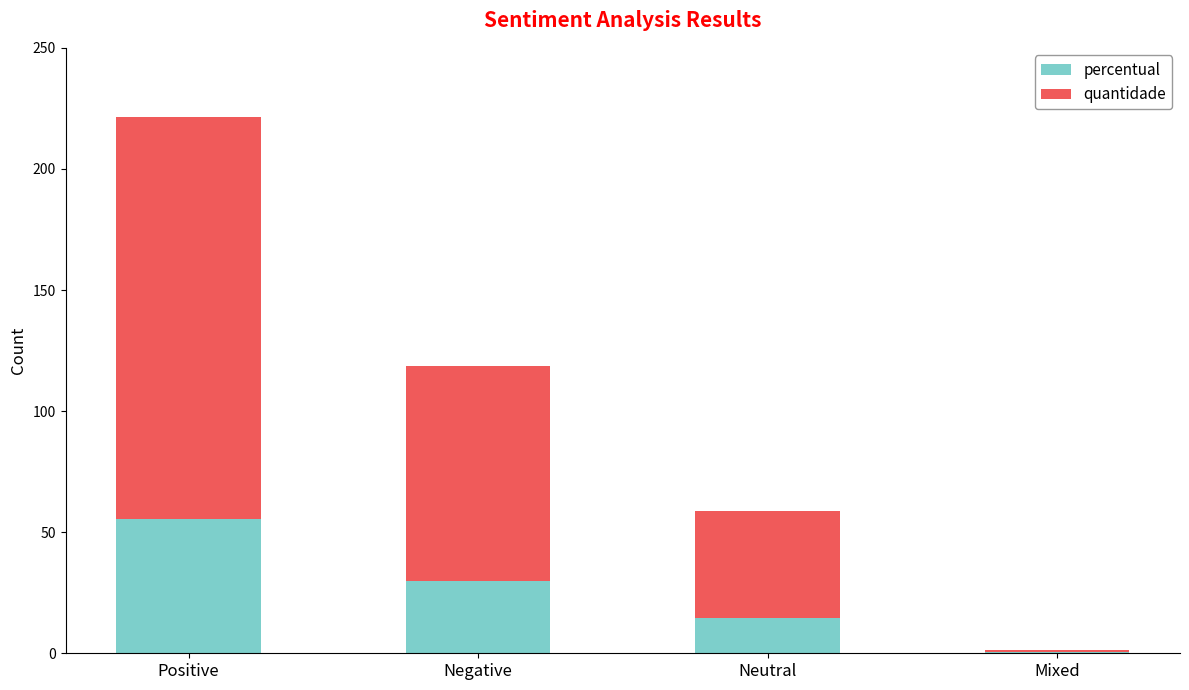

Which category has the highest value in the percentual series?

Positive